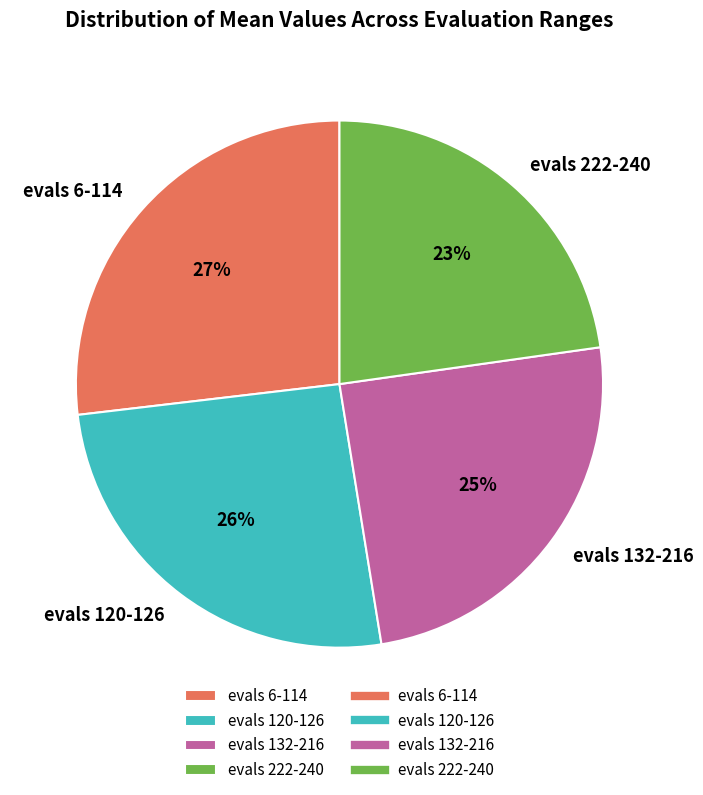

Is the sum of evals 132-216 and evals 222-240 greater than half?

No